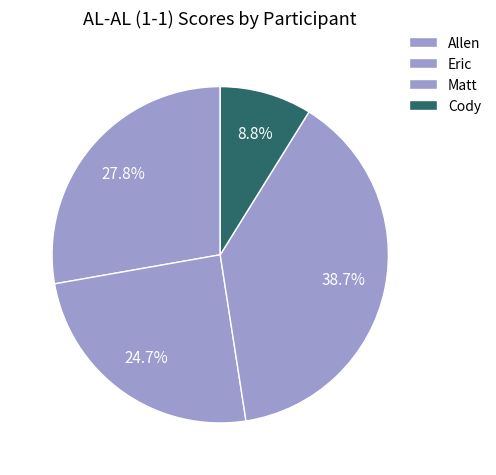

To the nearest percent, what portion does Allen represent?

28%